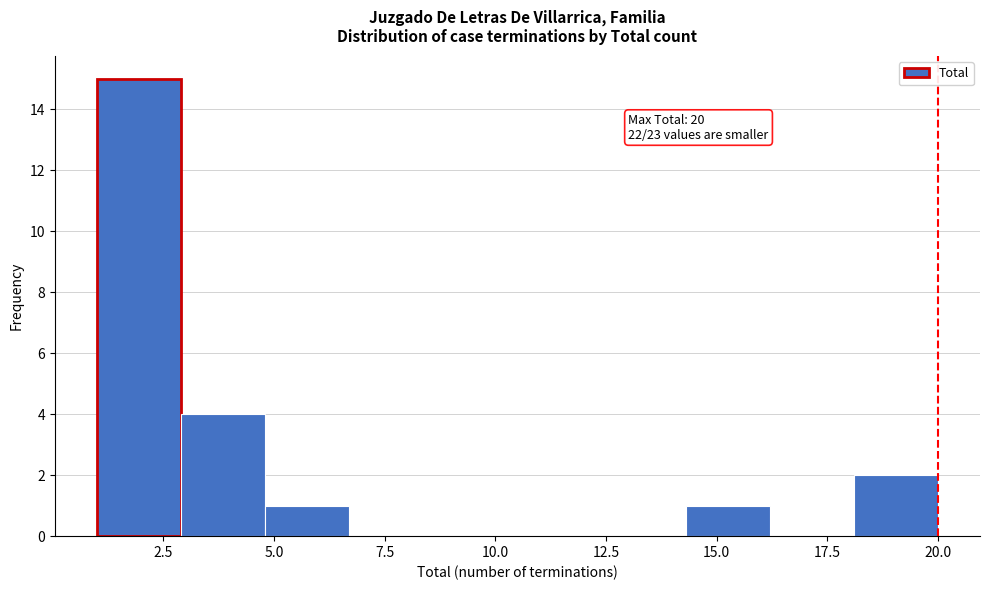

Read against the x-axis, roughly where is the centre of the tallest bar?

2.0